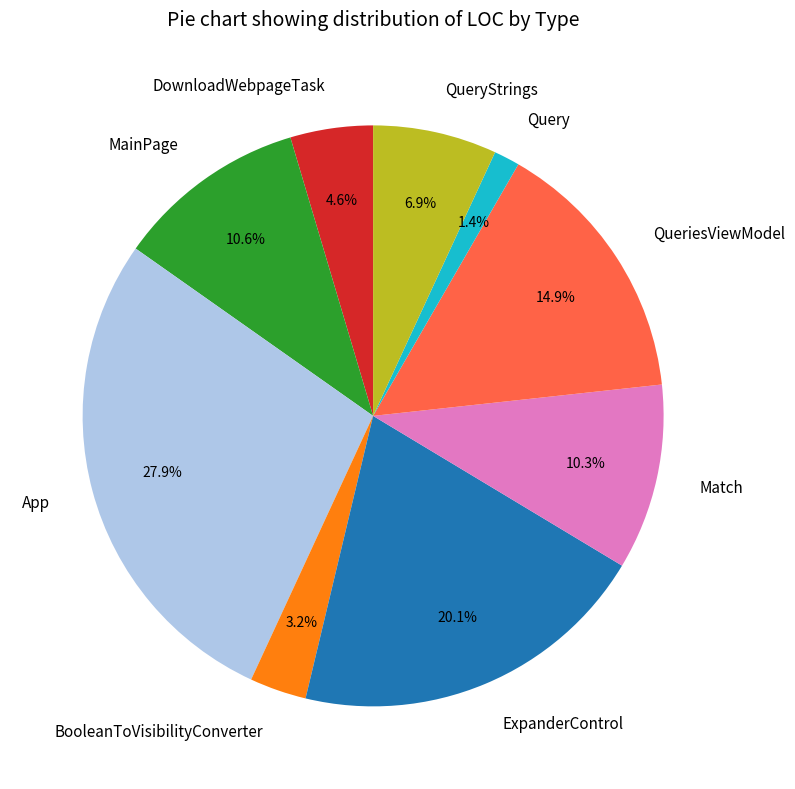

To the nearest percent, what percentage of the pie is App?

28%